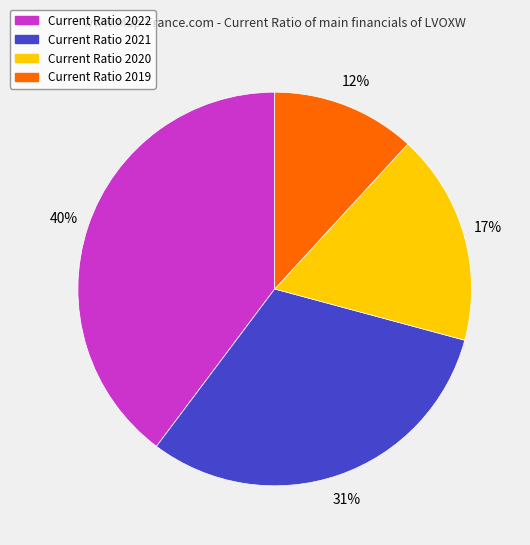

To the nearest percent, what is the difference between the largest and smallest slice percentages?

28%